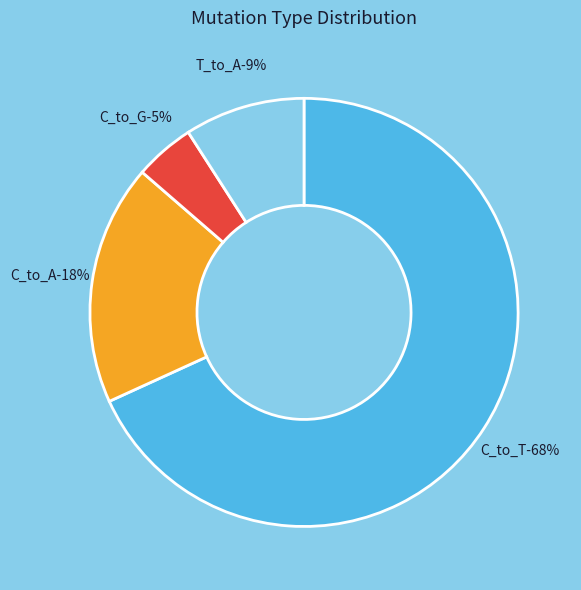

True or false: T_to_G accounts for 0% of the total.

True